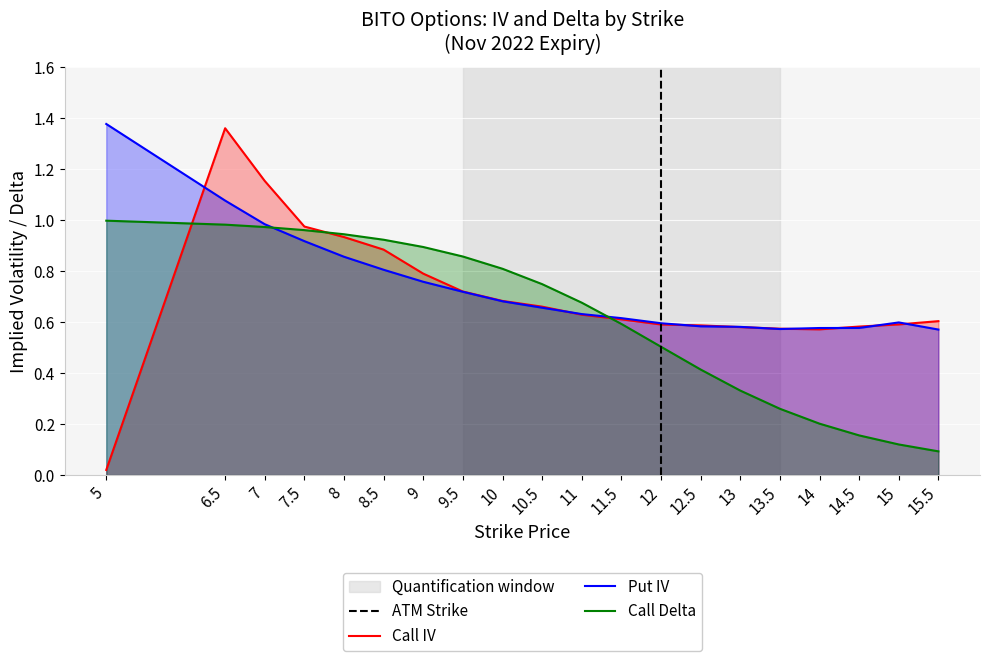

What is the label of the 12th point from the right?

10